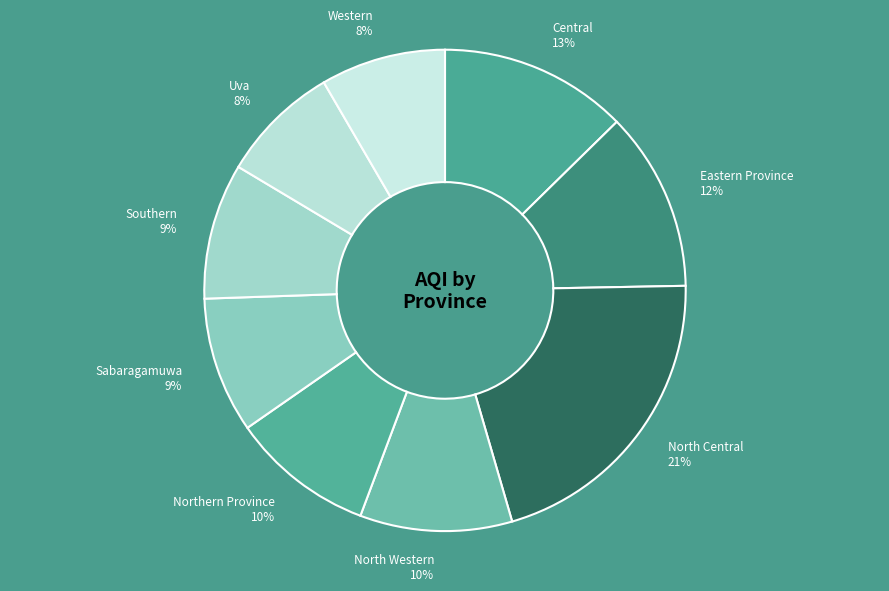

Which category has the smallest portion of the pie?

Uva